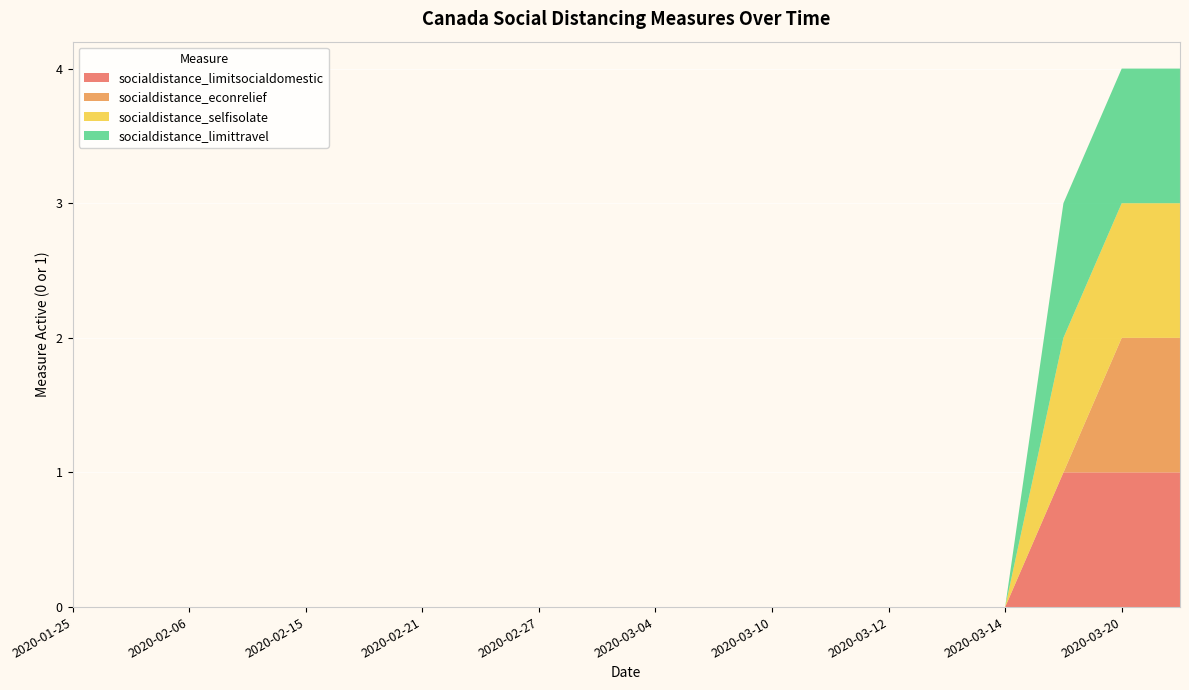

Reading left to right, extract all data points from this chart.

socialdistance_limitsocialdomestic: 0	0	0	0	0	0	0	0	0	0	0	0	0	0	0	0	0	1	1	1
socialdistance_econrelief: 0	0	0	0	0	0	0	0	0	0	0	0	0	0	0	0	0	0	1	1
socialdistance_selfisolate: 0	0	0	0	0	0	0	0	0	0	0	0	0	0	0	0	0	1	1	1
socialdistance_limittravel: 0	0	0	0	0	0	0	0	0	0	0	0	0	0	0	0	0	1	1	1